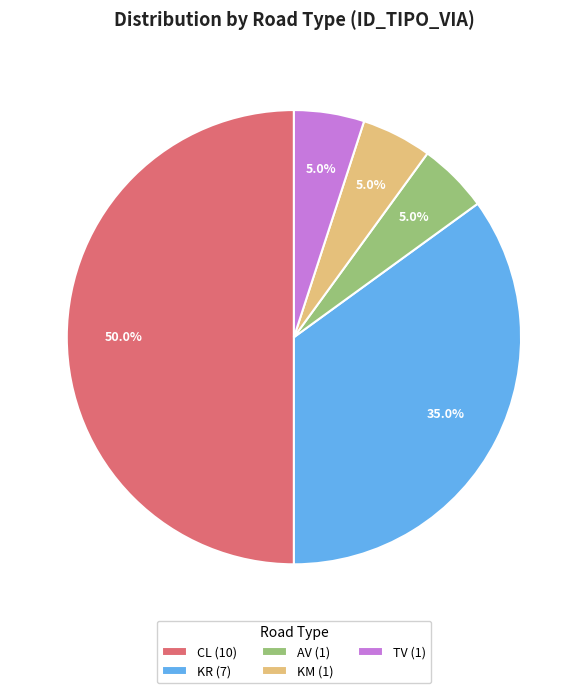

Between CL (10) and TV (1), which is larger?

CL (10)